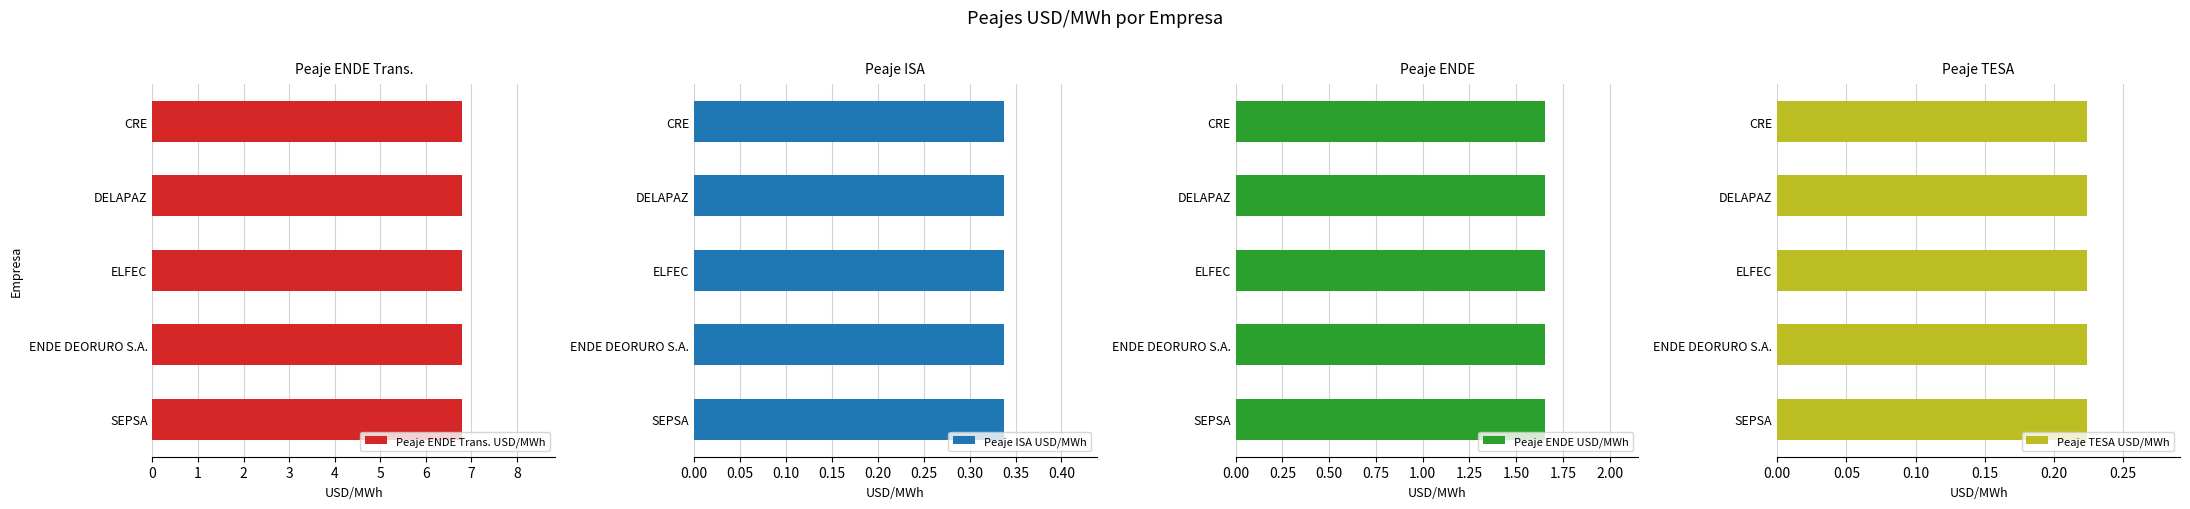

Is it true that Peaje TESA USD/MWh equals 0.2 at SEPSA?

True